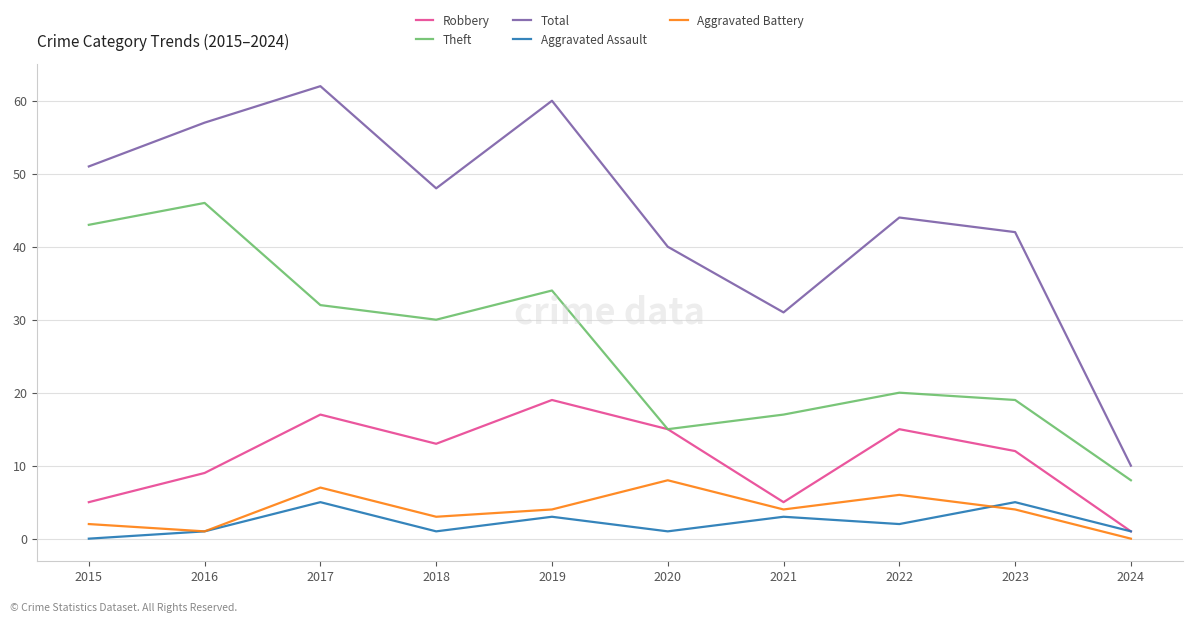

How many lines are shown in the chart?

5